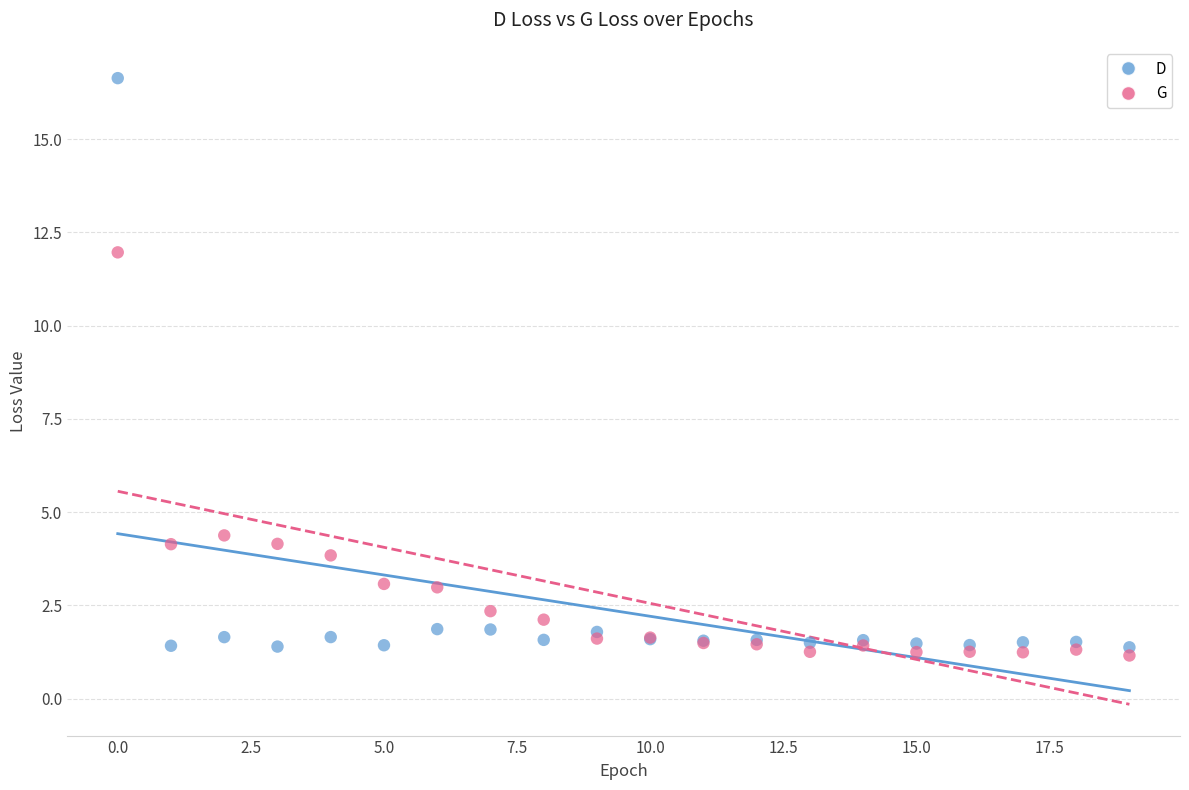

Which series contains the lowest Y value?

G